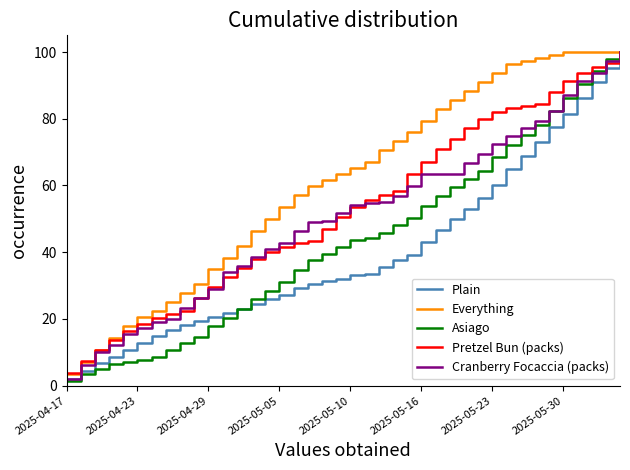

Which series has the largest total across all categories?

Everything